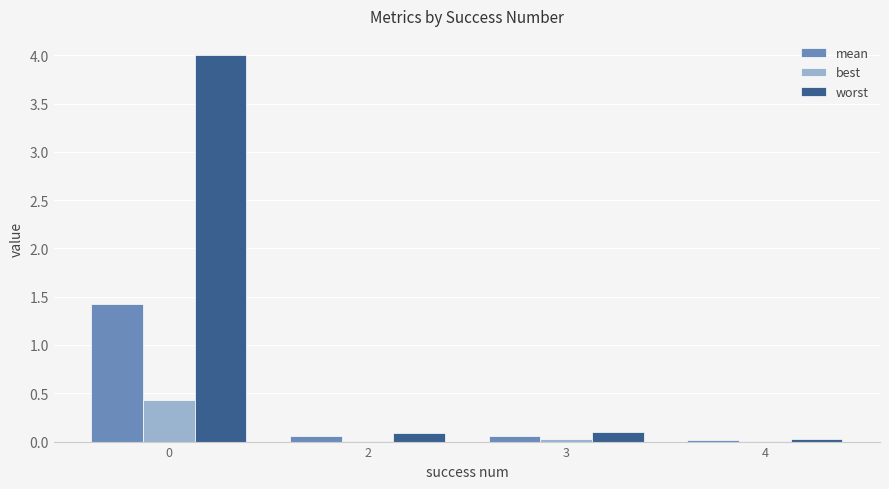

Which series has the largest total across all categories?

worst